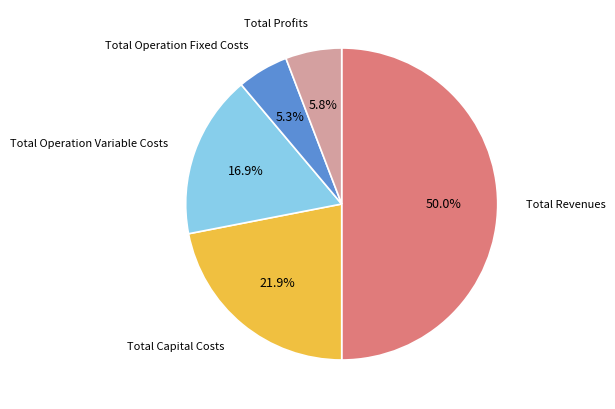

How many slices are in this pie chart?

5